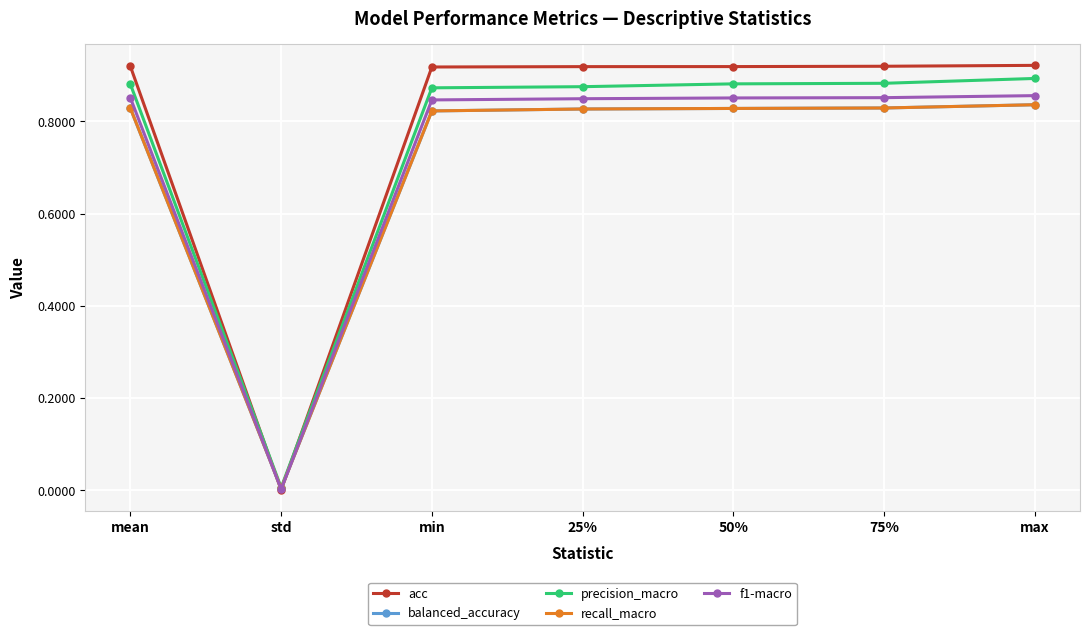

What is the label of the 2nd point from the left?

std